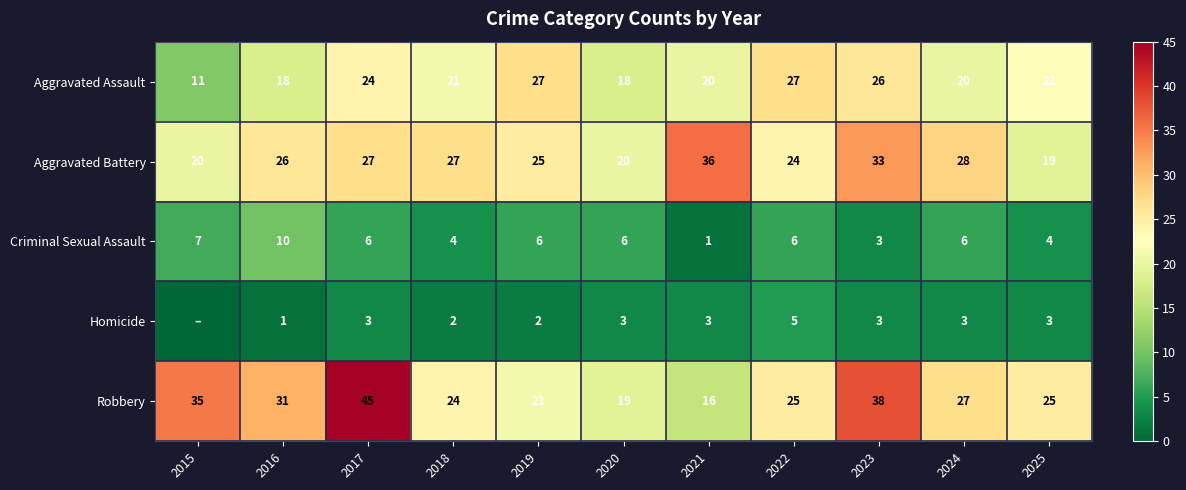

What is the difference between the maximum and second lowest values in the Criminal Sexual Assault series?

7